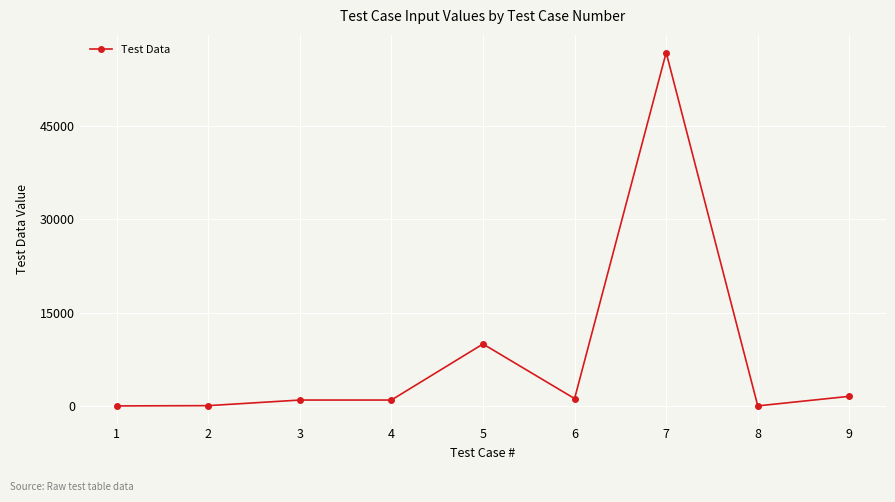

Between 5 and 4, which is larger?

5